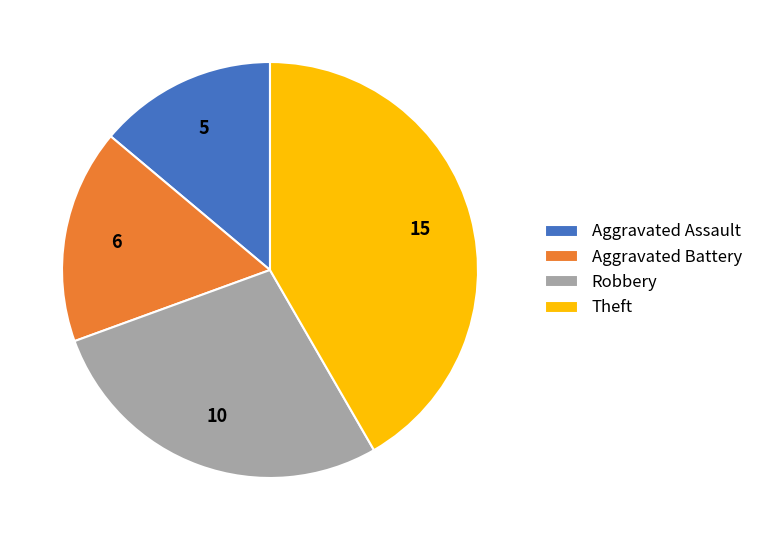

Does Robbery represent more than half of the total?

No